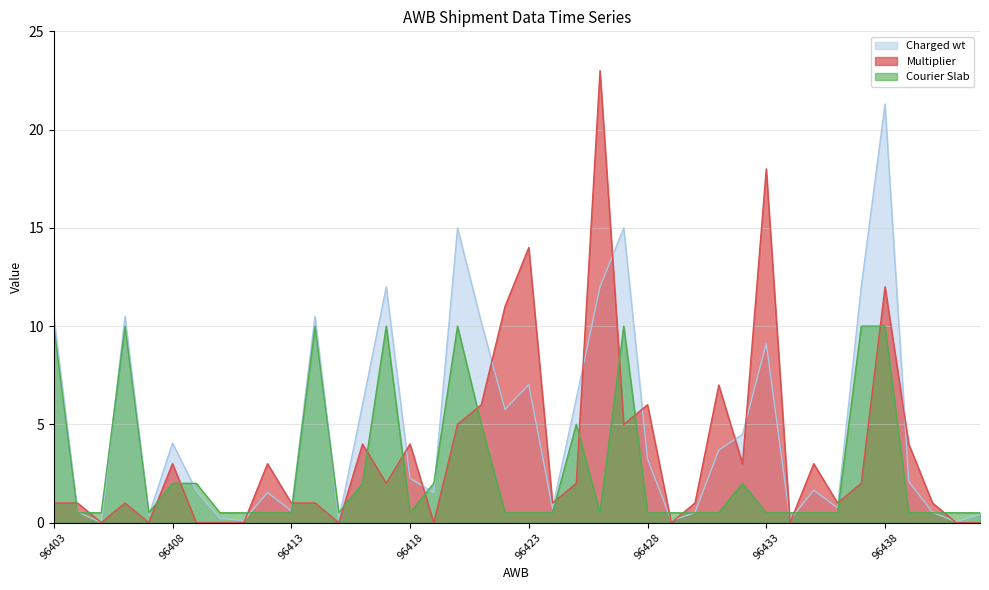

Where do Courier Slab and Multiplier first cross each other?

96403 and 96404